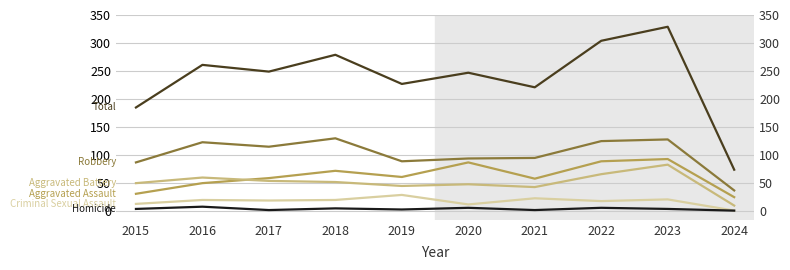

What is the maximum value shown in the chart?

329